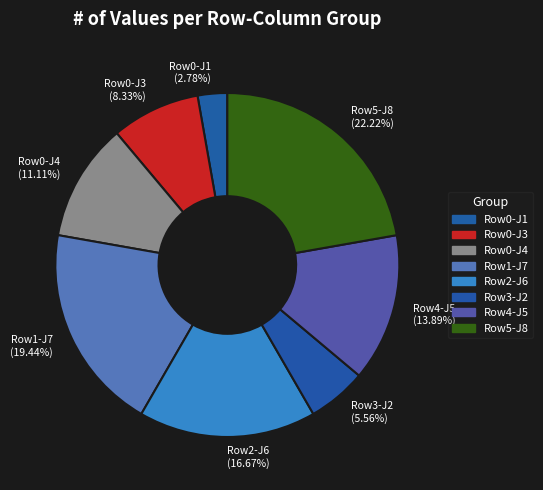

What is the ratio of the value at Row1-J7 (19.44%) to the value at Row5-J8 (22.22%)?

0.9